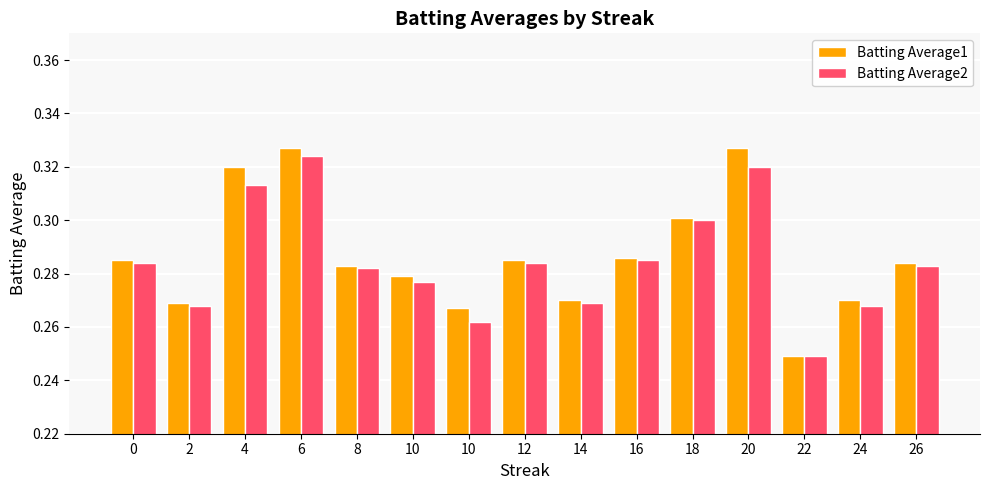

True or false: Batting Average1 has a value of 0.3 at 16.

True